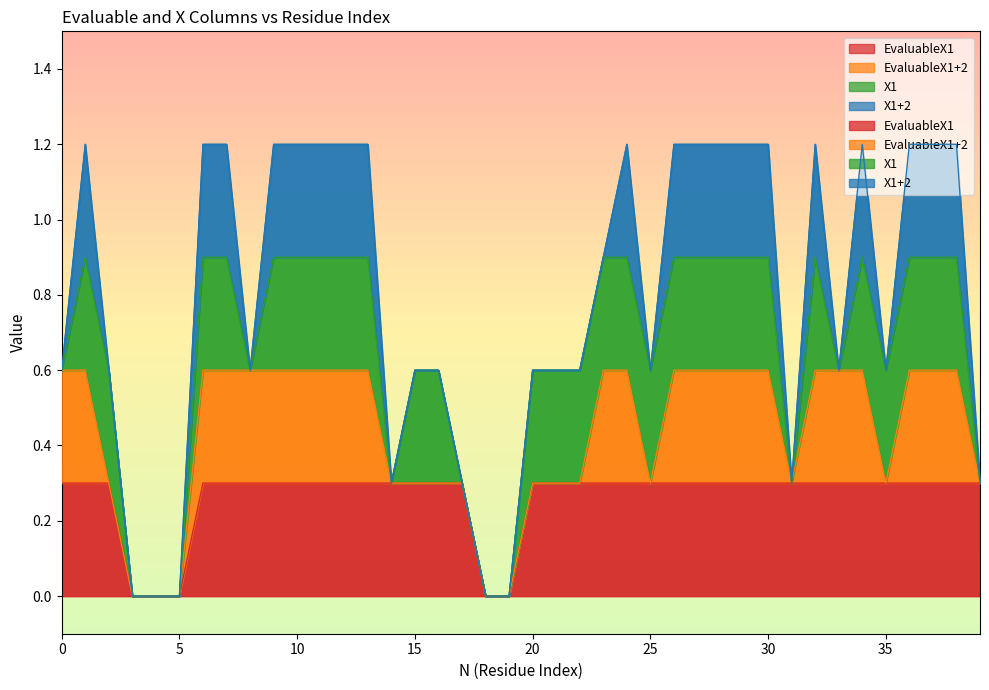

How many lines are shown in the chart?

4